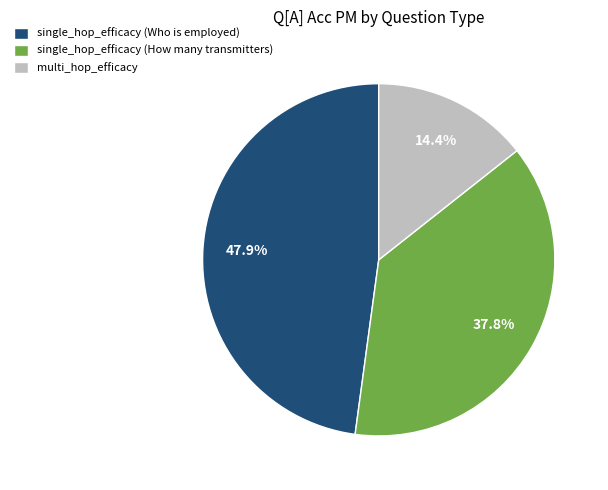

Between single_hop_efficacy (Who is employed) and multi_hop_efficacy, which is larger?

single_hop_efficacy (Who is employed)